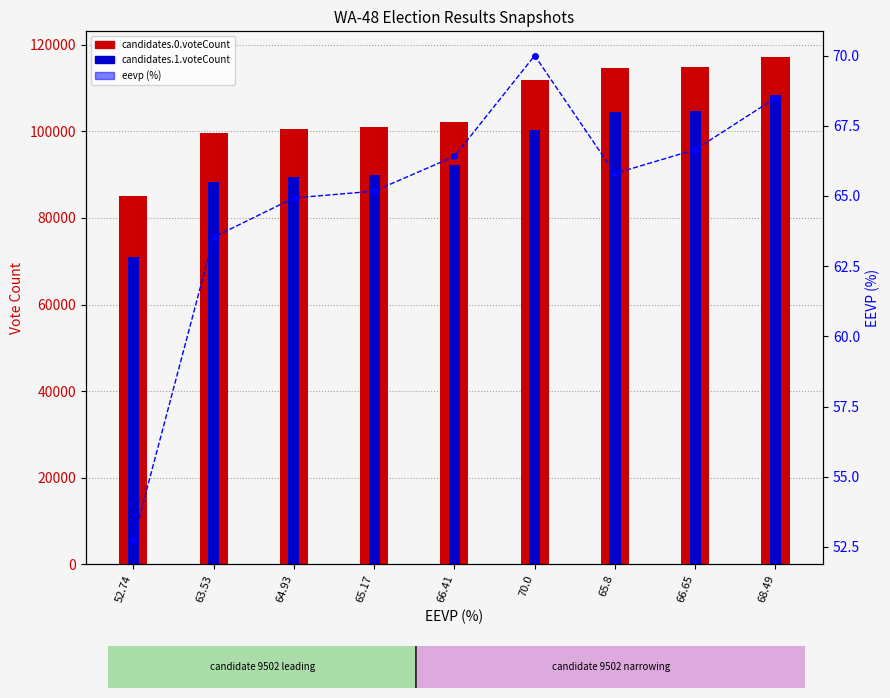

Which series has the largest range (max minus min)?

candidates.1.voteCount